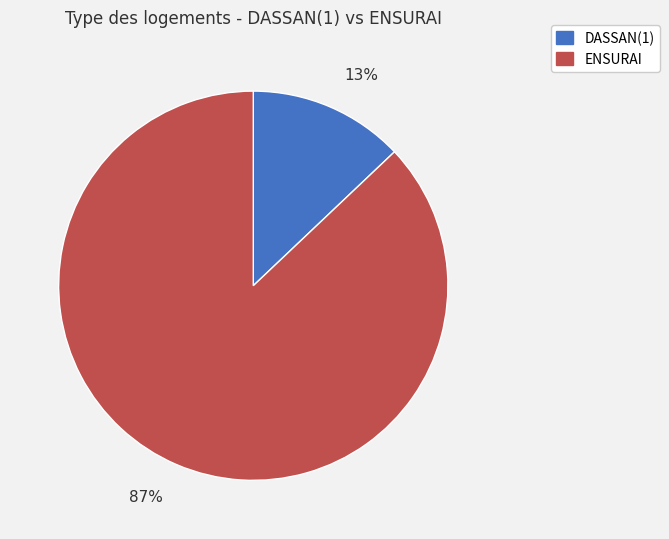

Which category has the biggest portion of the pie?

ENSURAI